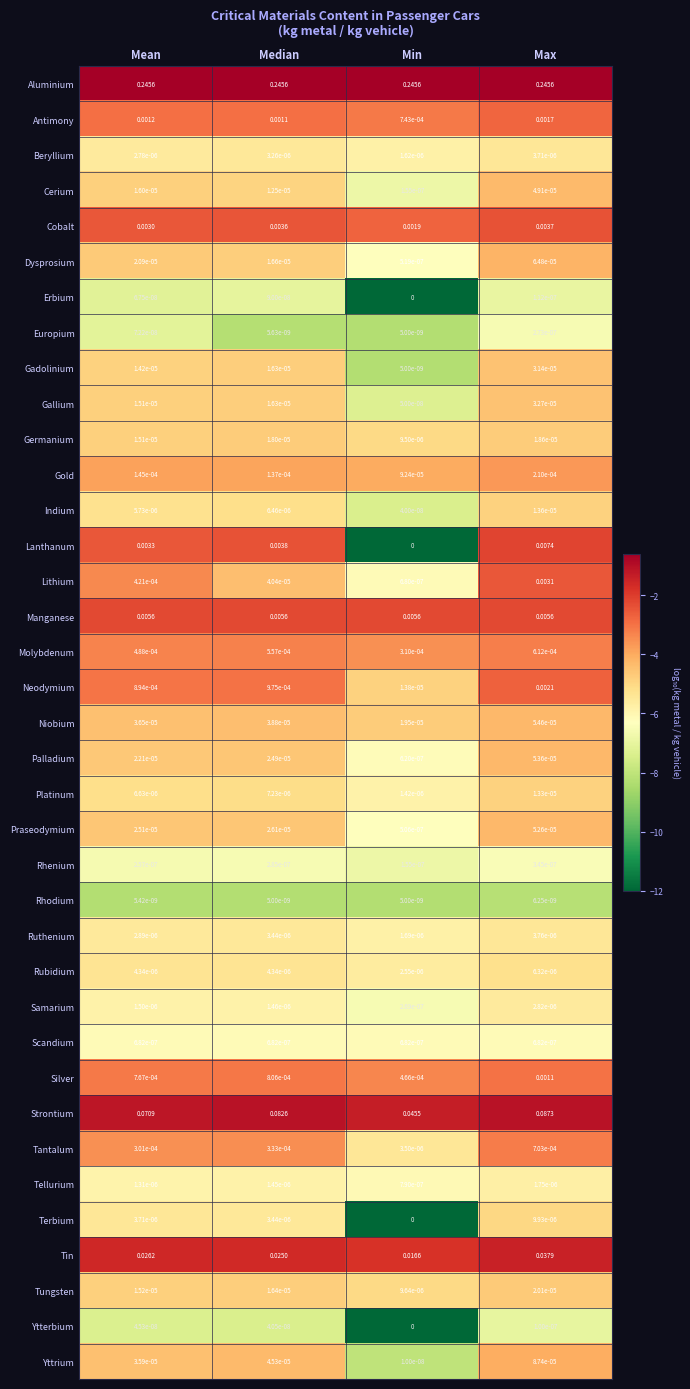

Where is Germanium nearest to the value 0?

Min